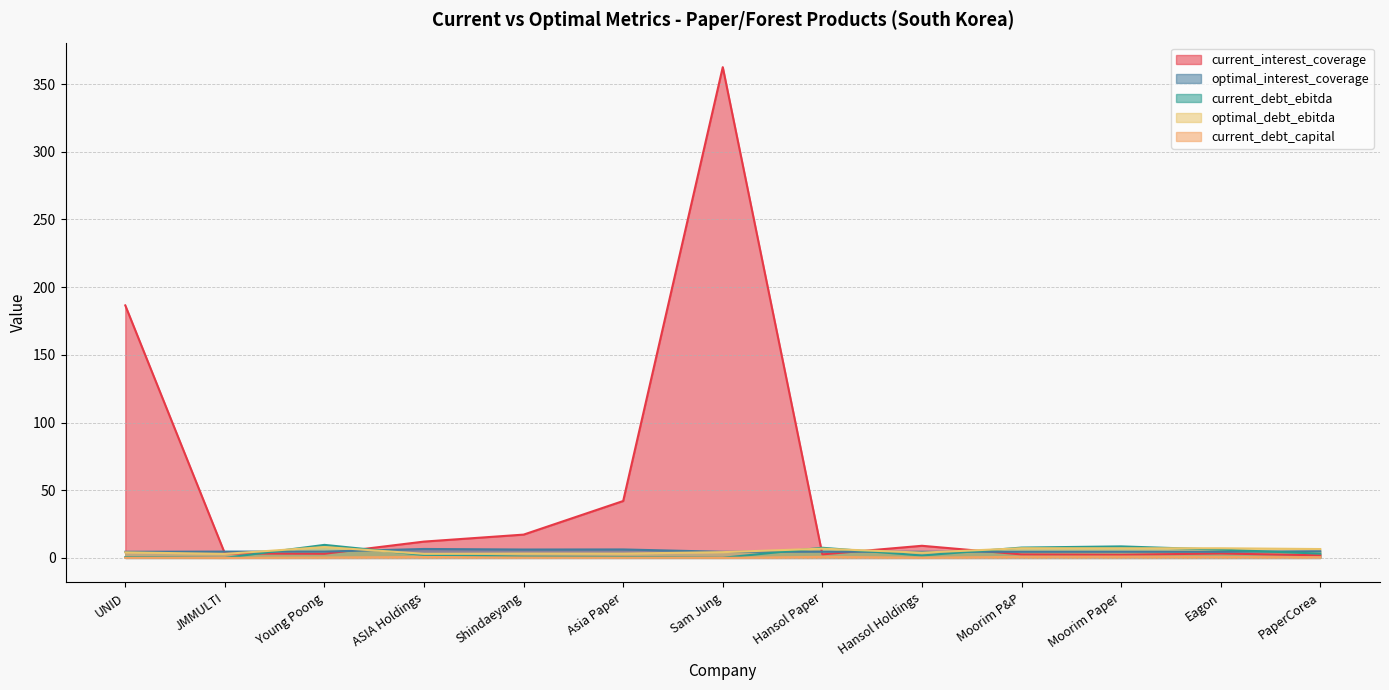

What is the sum of the current_debt_capital values at ASIA Holdings and Eagon?

1.4